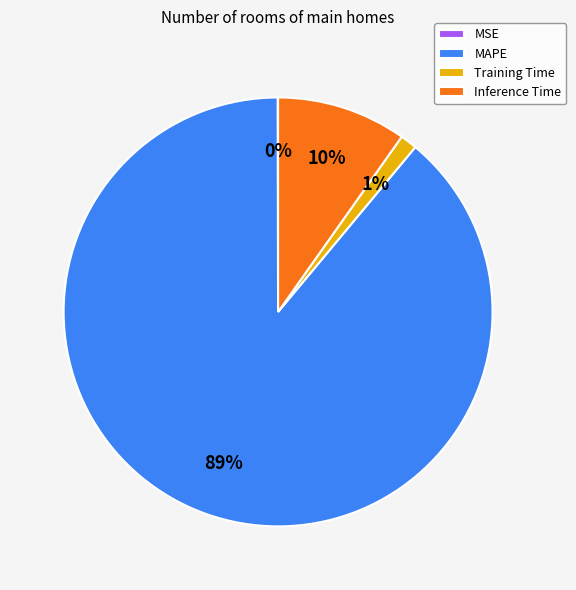

Is there a majority slice in this chart?

Yes